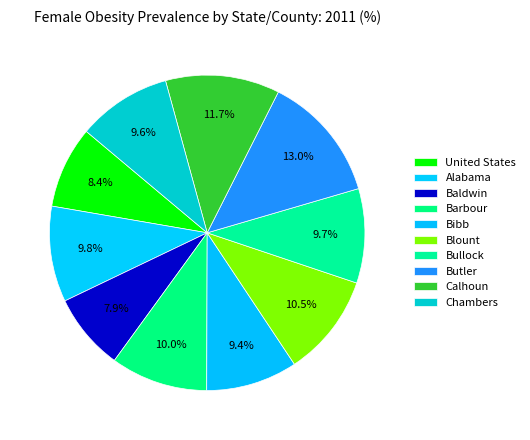

How many segments does this pie chart have?

10